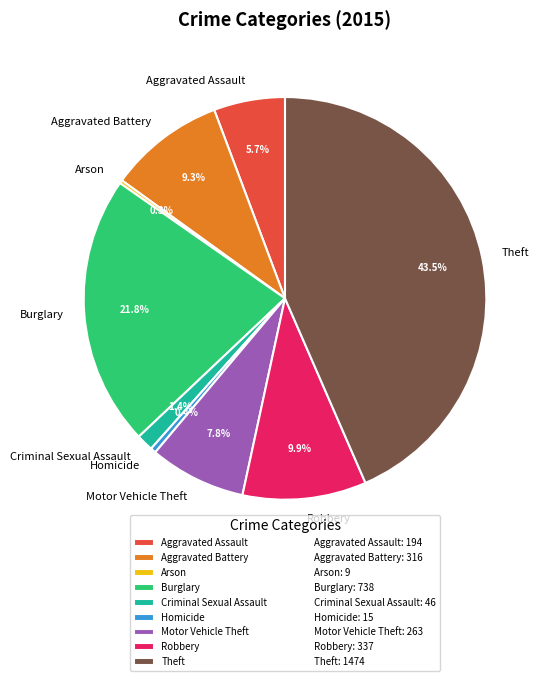

To the nearest percent, what is the average slice percentage?

11%